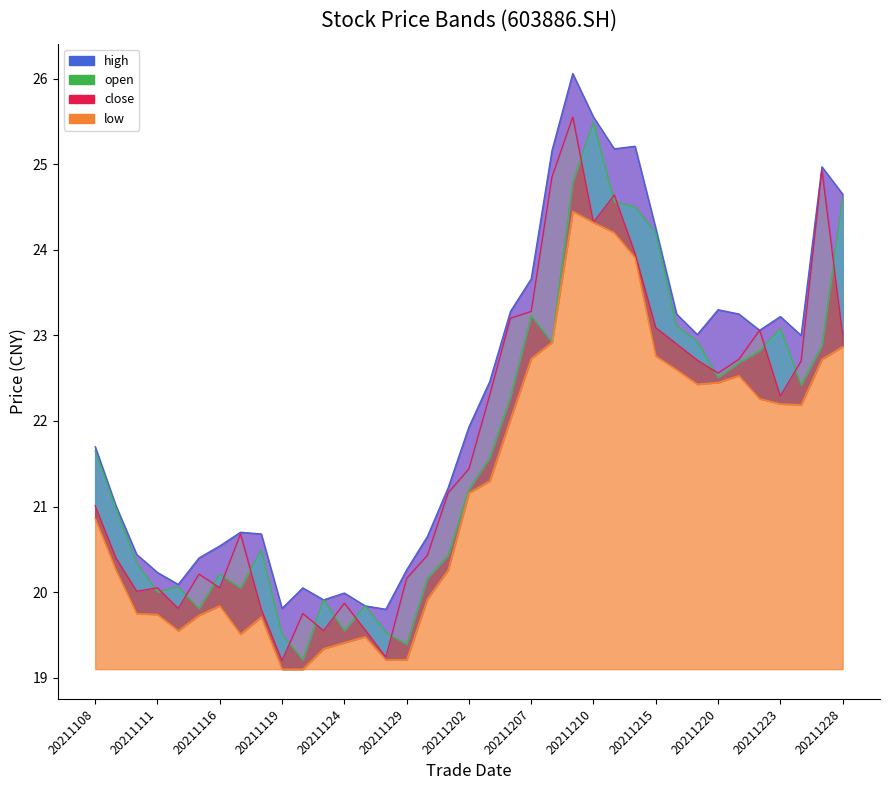

Does the chart have visible grid lines?

No